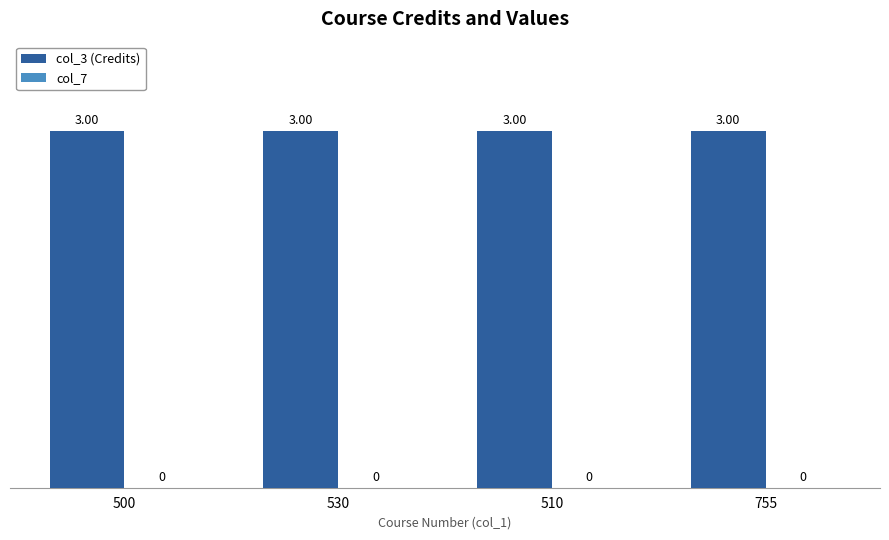

Between 500 and 510, which is larger?

500